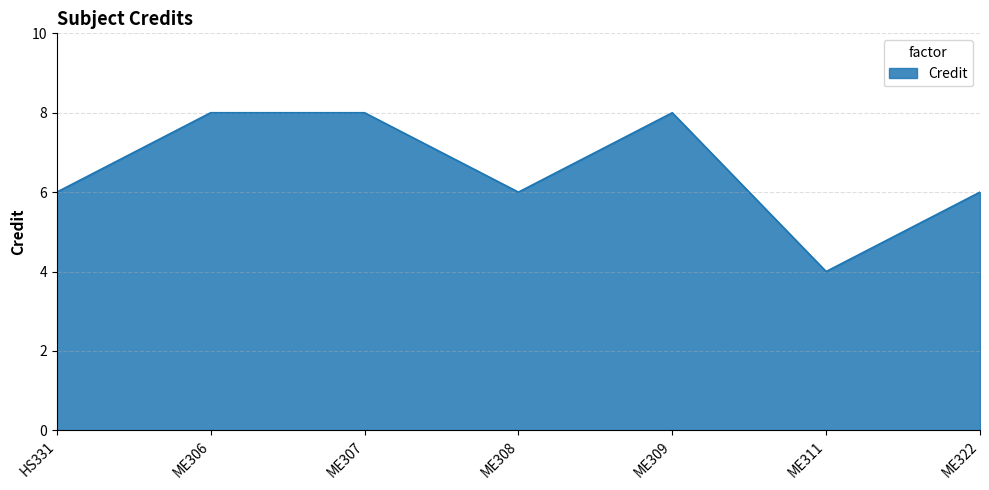

Which has a higher value, ME306 or ME308?

ME306